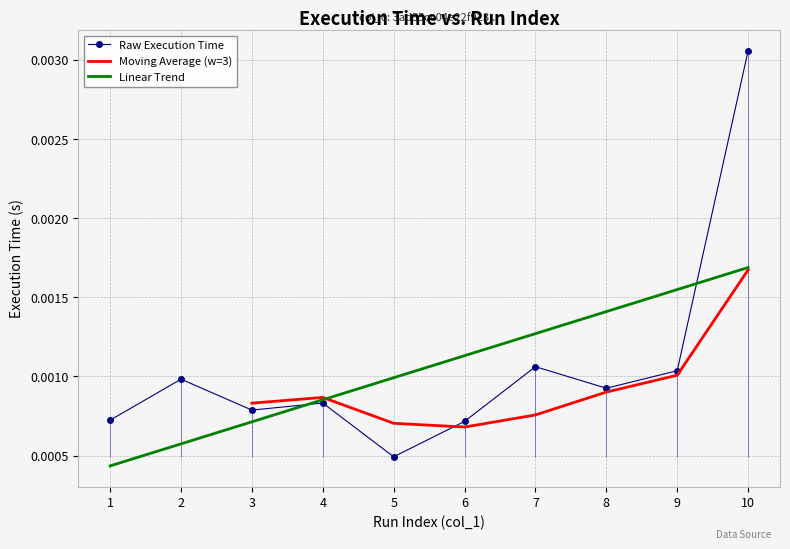

Is it true that the value at 2 is 0.0?

False